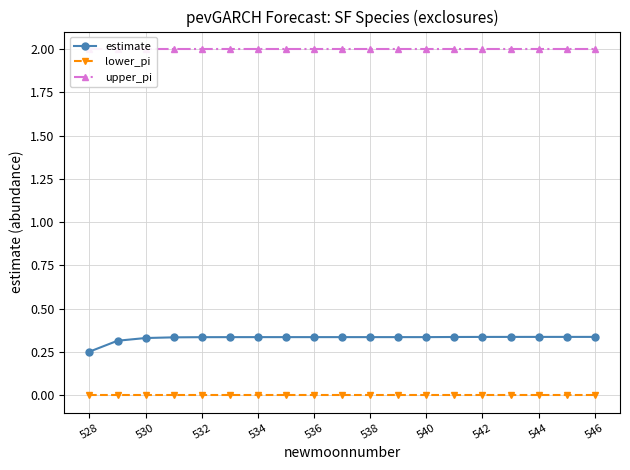

True or false: estimate and lower_pi intersect in this chart.

False